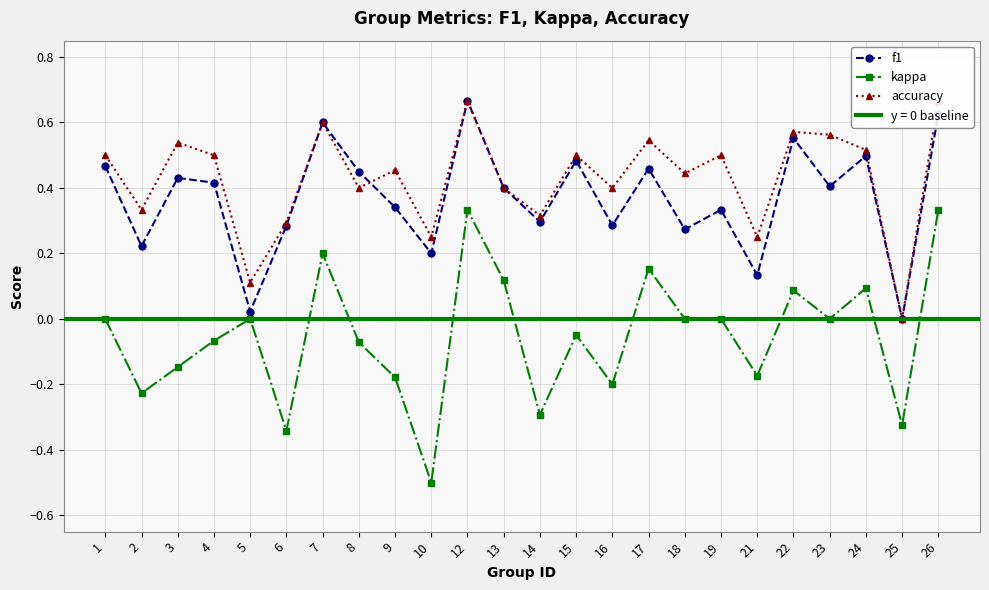

What is the difference between the maximum and second lowest values in the kappa series?

0.7